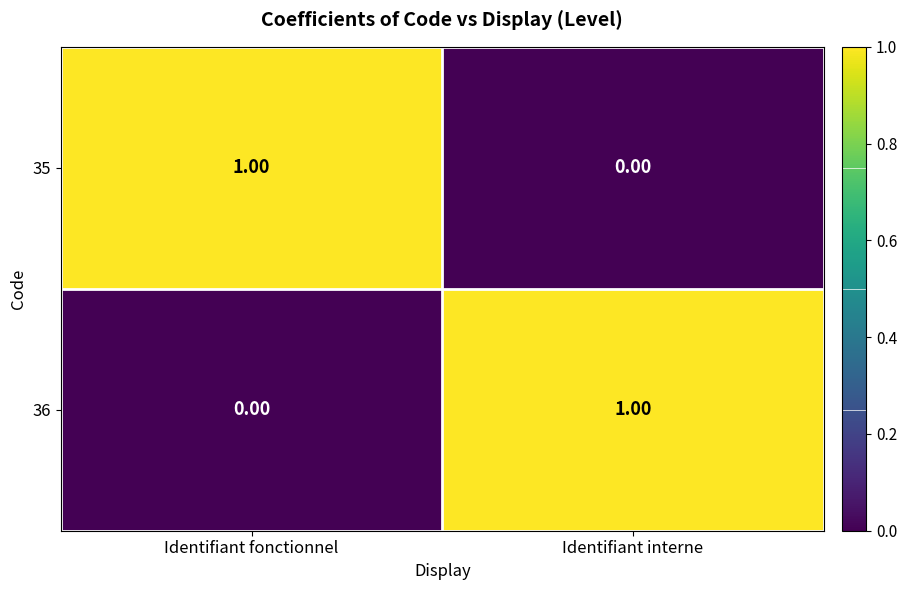

At which label does 36 reach its minimum?

Identifiant fonctionnel